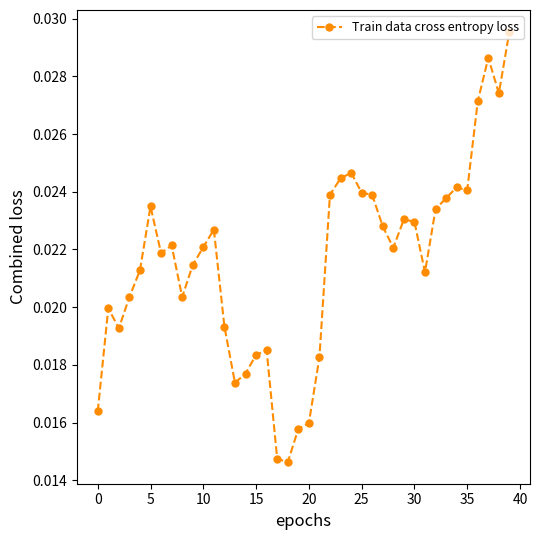

True or false: there are more than 2 points higher than both neighbors.

True